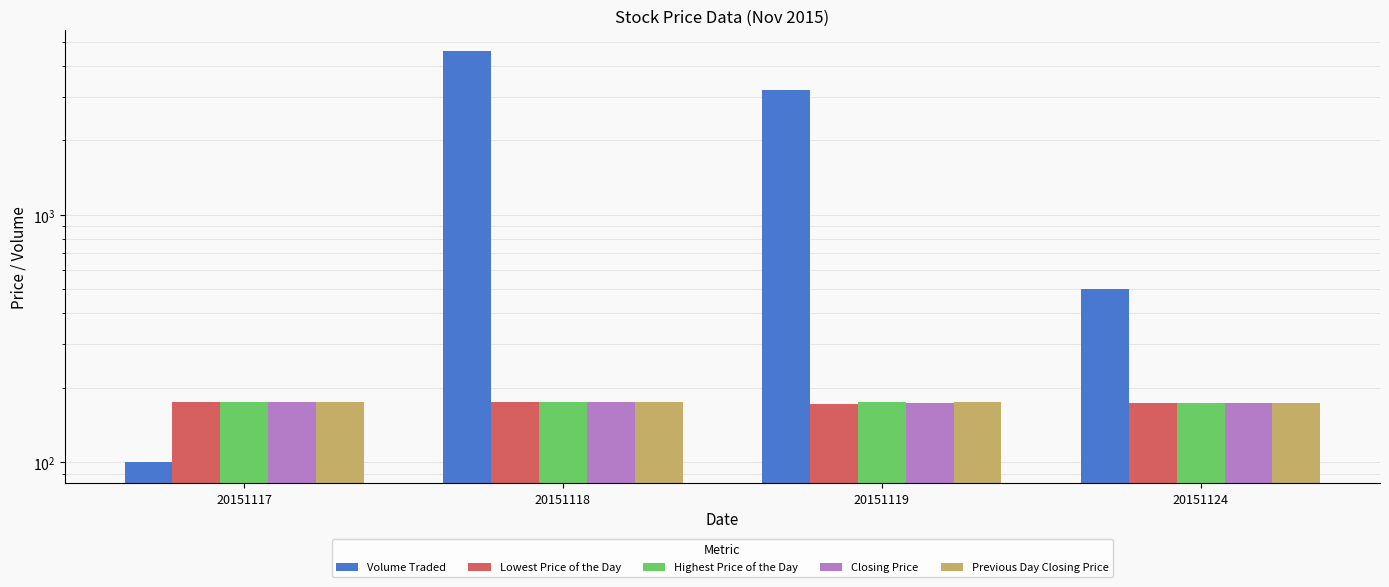

Does the chart contain any negative values?

No